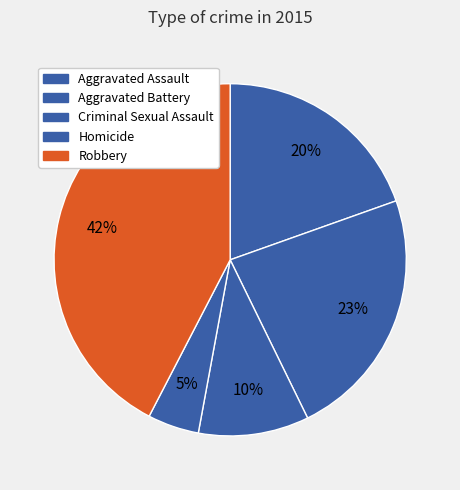

Between Aggravated Battery and Aggravated Assault, which is larger?

Aggravated Battery